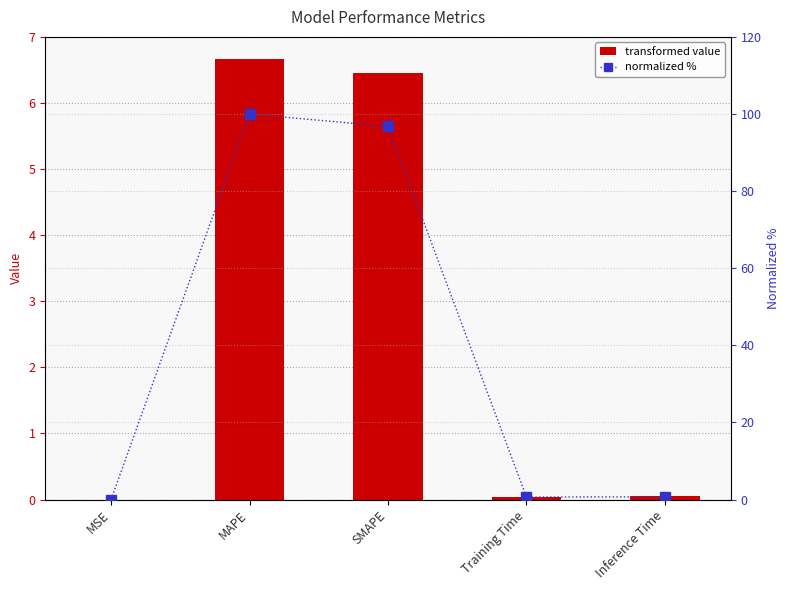

At which category is the sum across all series the highest?

MAPE